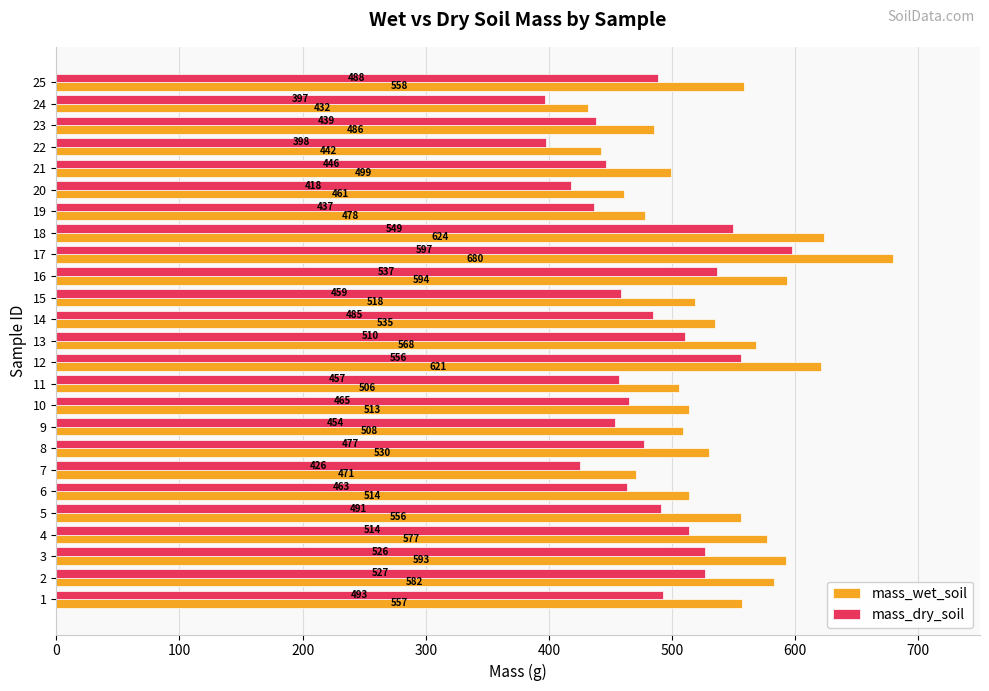

The mass_dry_soil series shows 597.5 at 10. True or false?

False